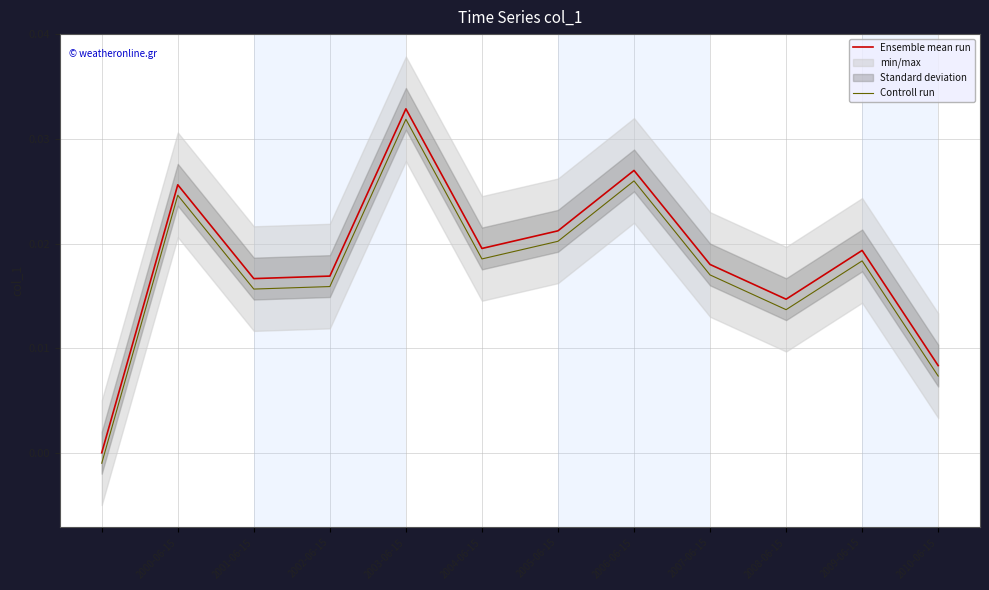

True or false: Controll run and Ensemble mean run intersect in this chart.

False